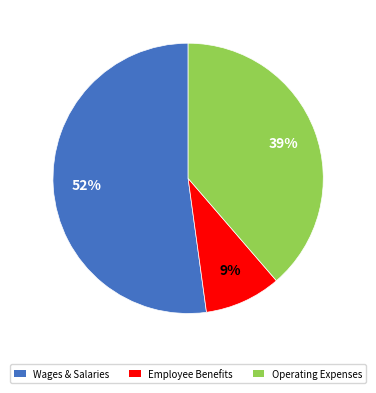

To the nearest percent, what is the average slice percentage?

33%